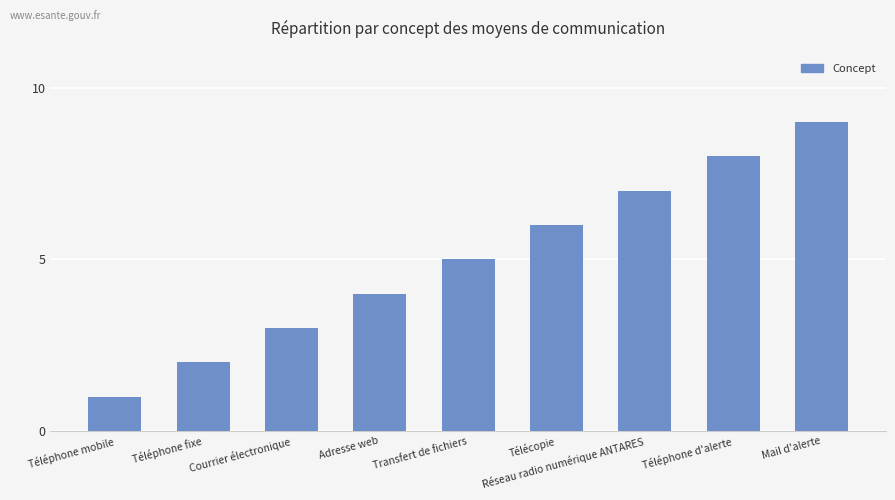

Reading left to right, what are all the values shown in this chart?

Téléphone mobile=1	Téléphone fixe=2	Courrier électronique=3	Adresse web=4	Transfert de fichiers=5	Télécopie=6	Réseau radio numérique ANTARES=7	Téléphone d'alerte=8	Mail d'alerte=9